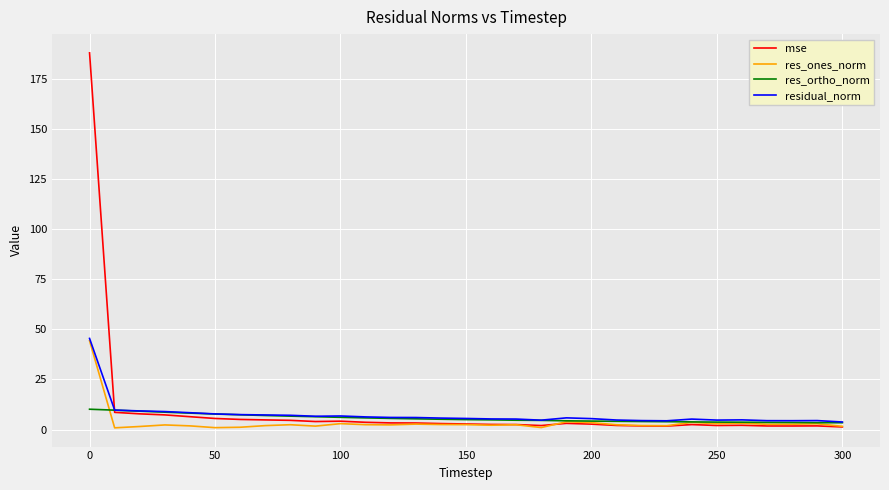

What is the highest value of the res_ortho_norm series?

10.1